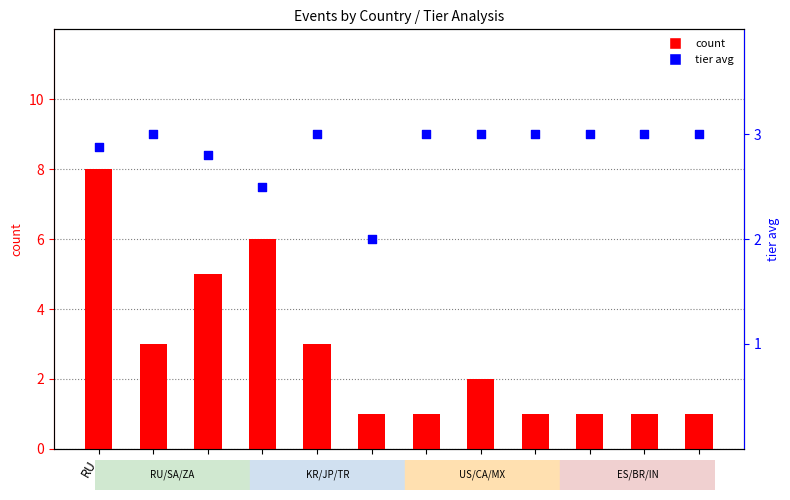

Which series reaches the maximum Y coordinate?

count